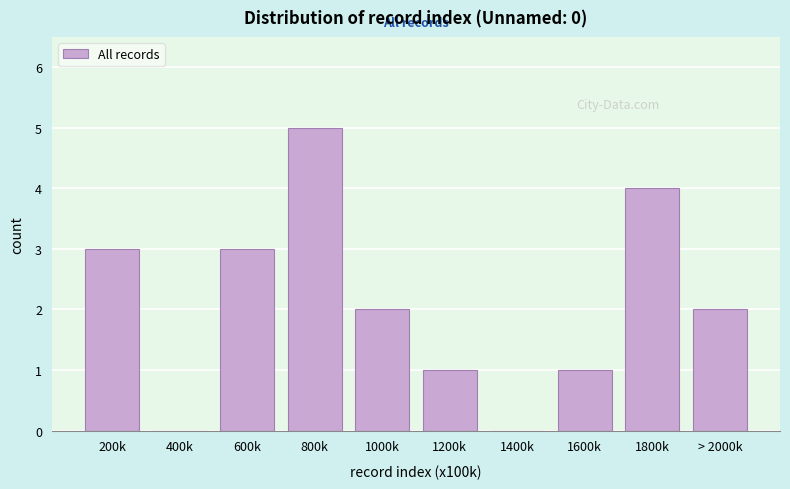

Reading right to left, transcribe all the data shown in this chart.

> 2000k=2	1800k=4	1600k=1	1400k=0	1200k=1	1000k=2	800k=5	600k=3	400k=0	200k=3